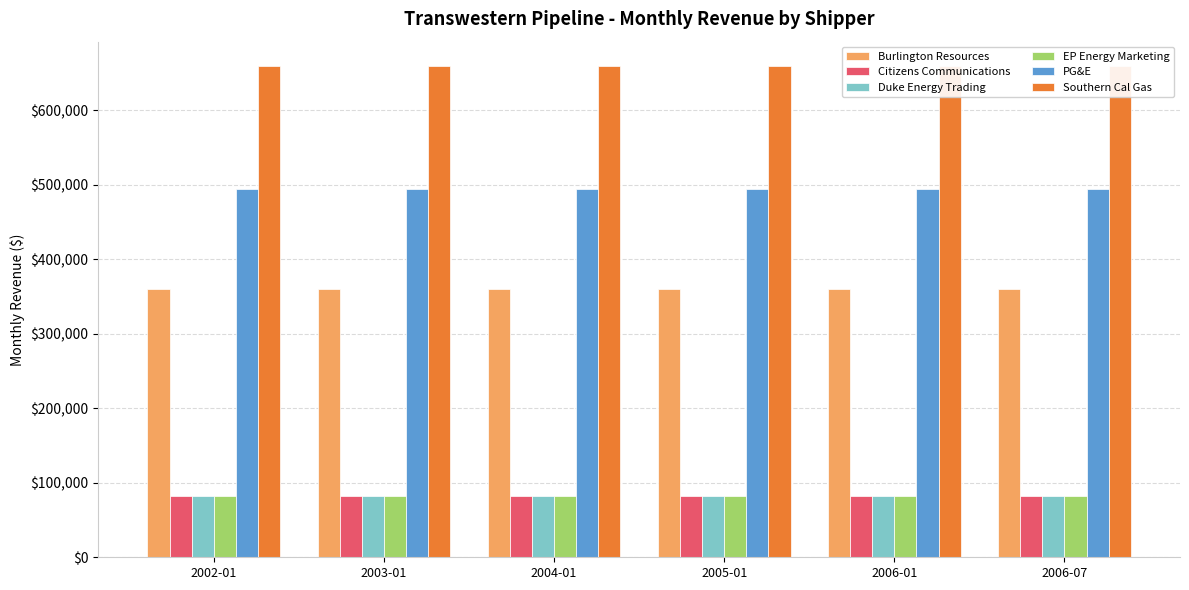

At how many categories does at least one series exceed 281447?

6